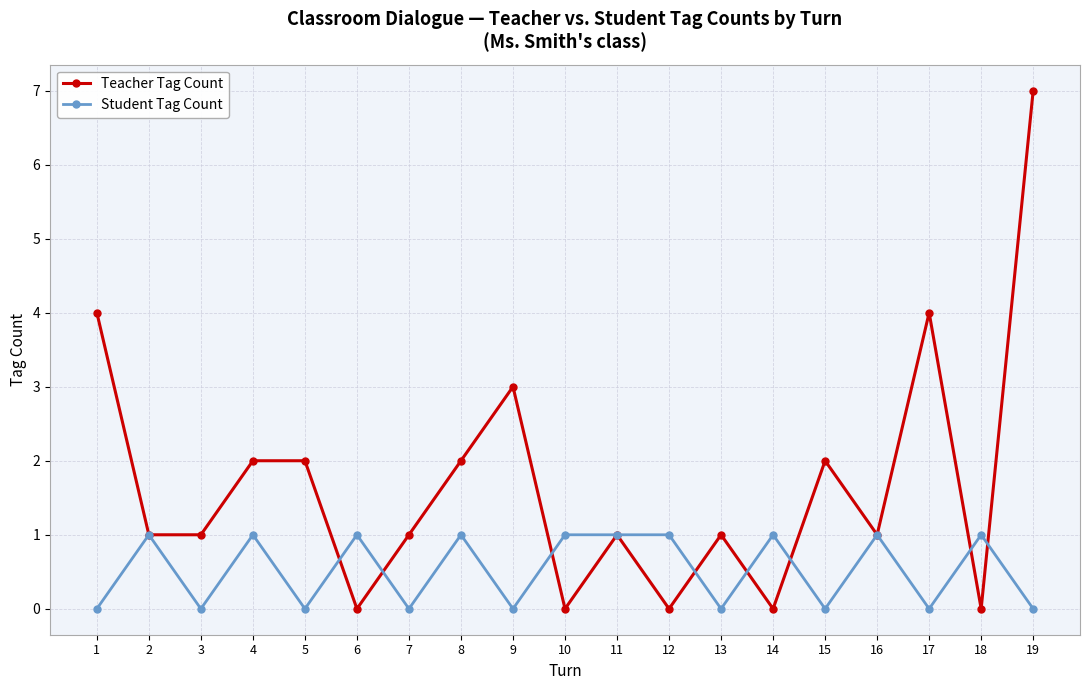

List the series in order of their overall mean, lowest first.

Student Tag Count, Teacher Tag Count